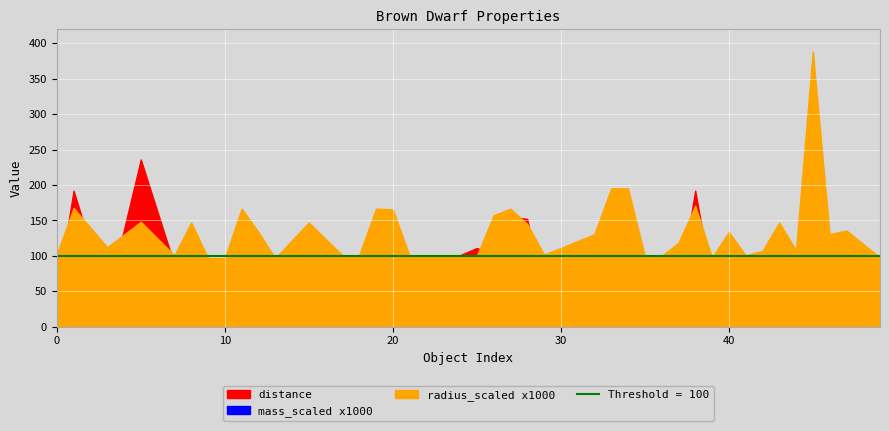

What is the sum of the radius_scaled values at 34 and 25?

0.3